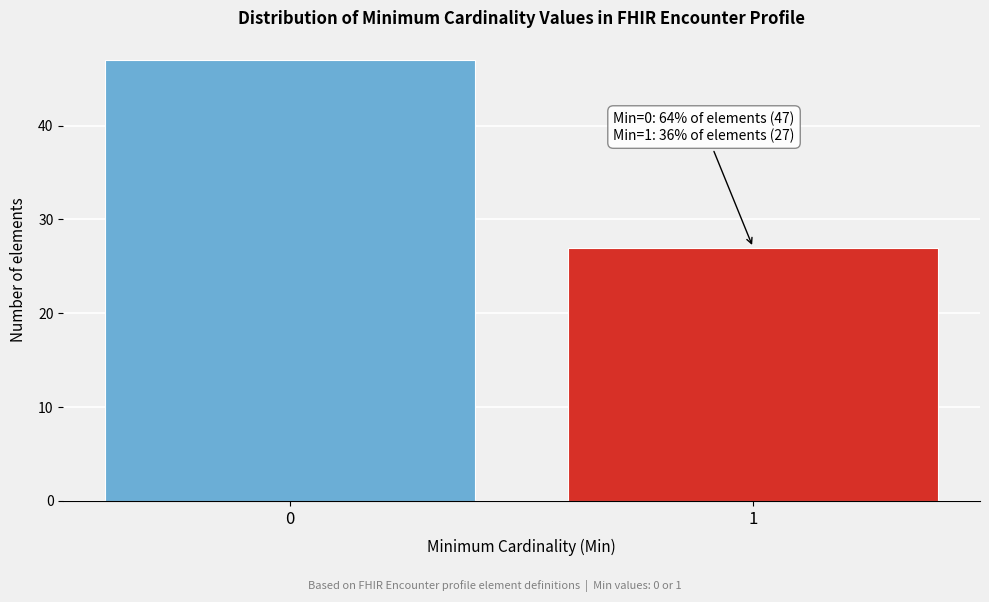

Reading right to left, what are all the values shown in this chart?

1=27	0=47